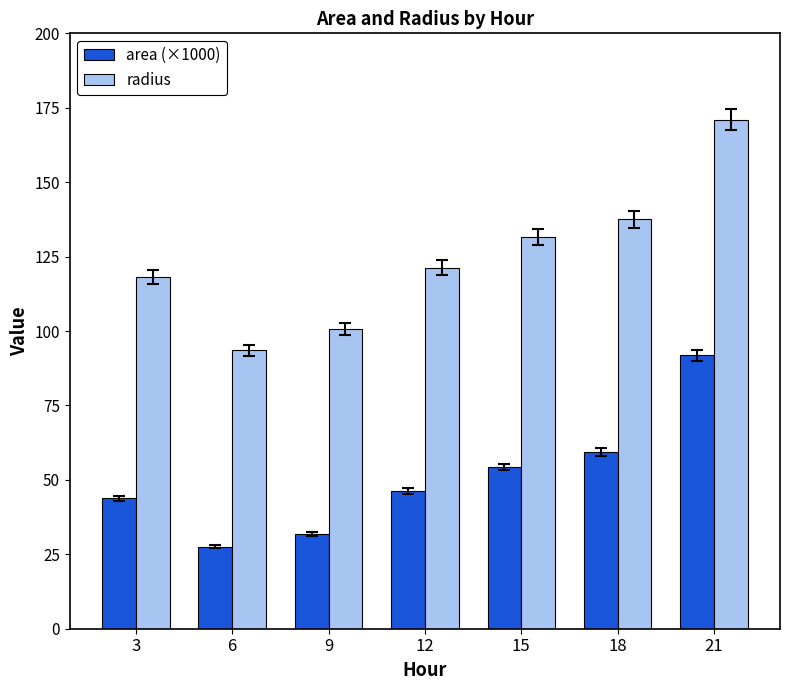

How many series are shown in this chart?

2